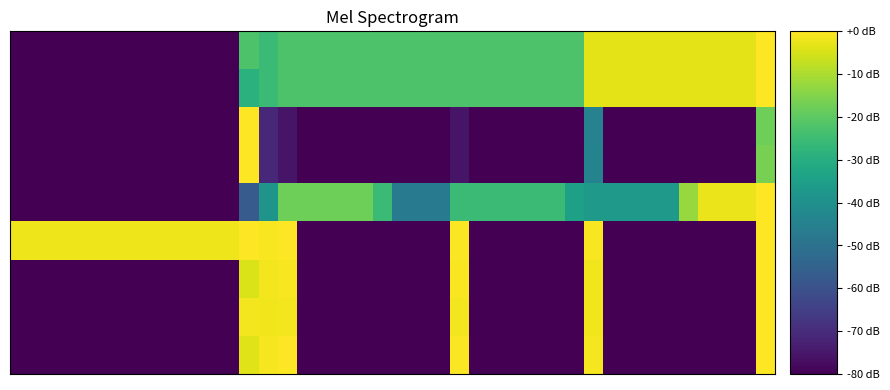

Count the number of categories in the chart.

40